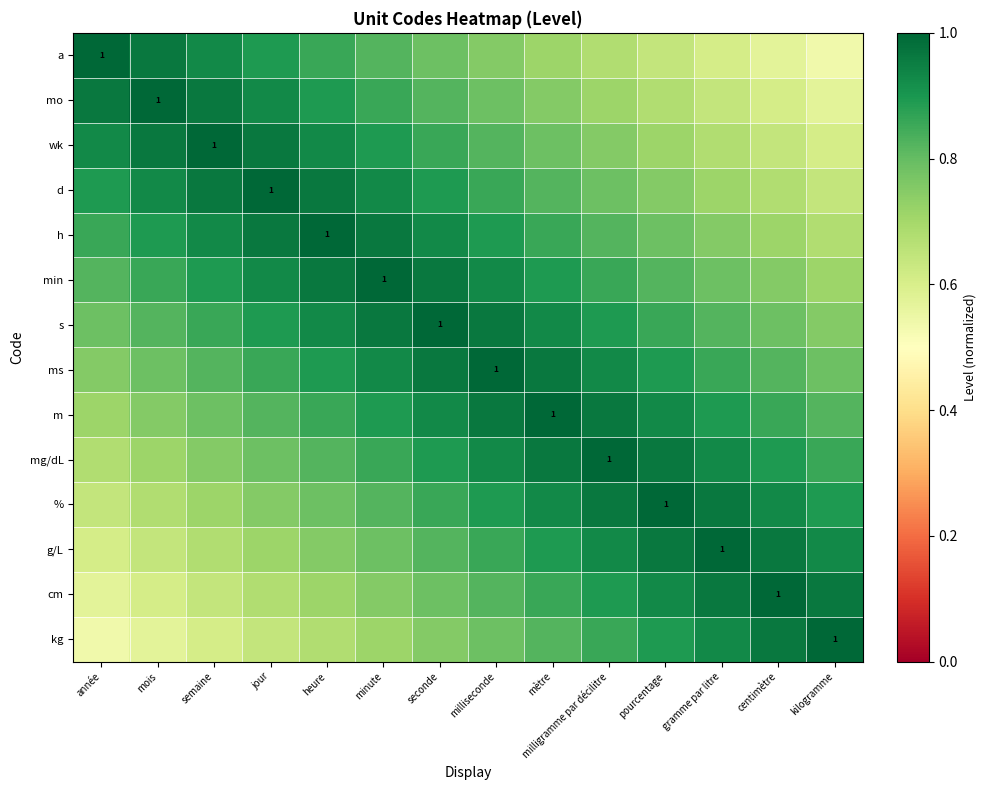

At how many categories does at least one series exceed 0?

14